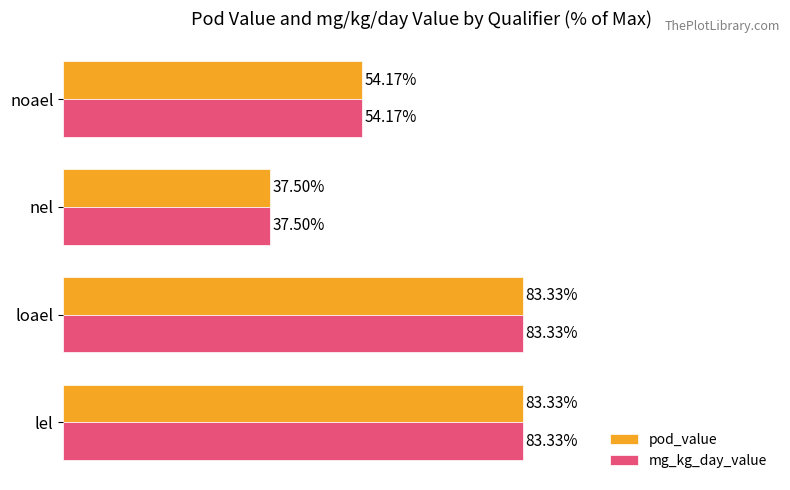

At which label does mg_kg_day_value reach its minimum?

nel